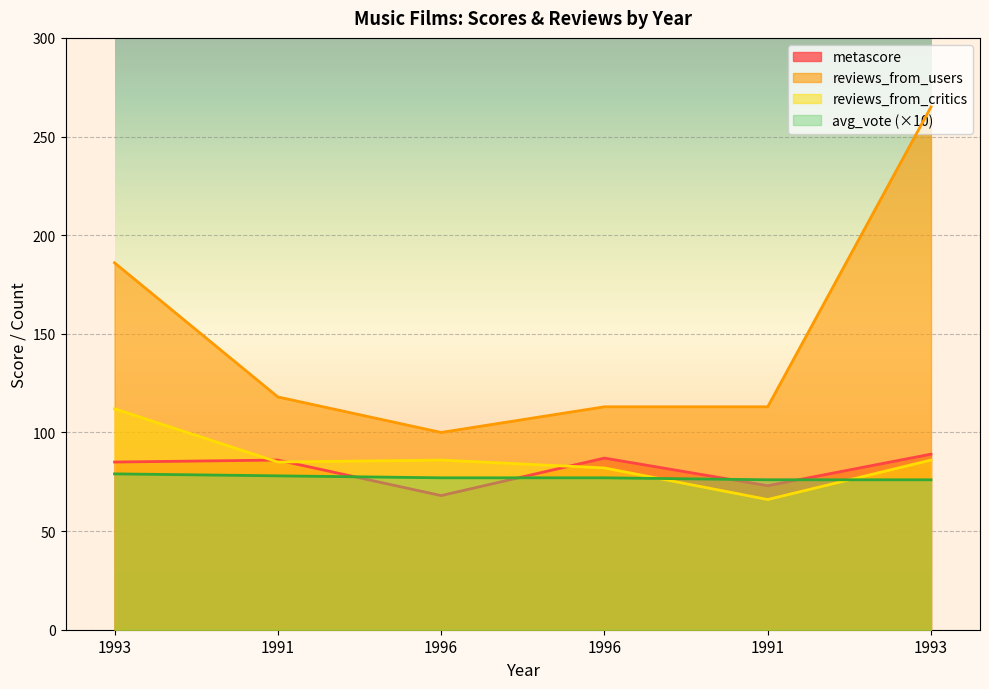

True or false: reviews_from_users and avg_vote cross at least once.

False